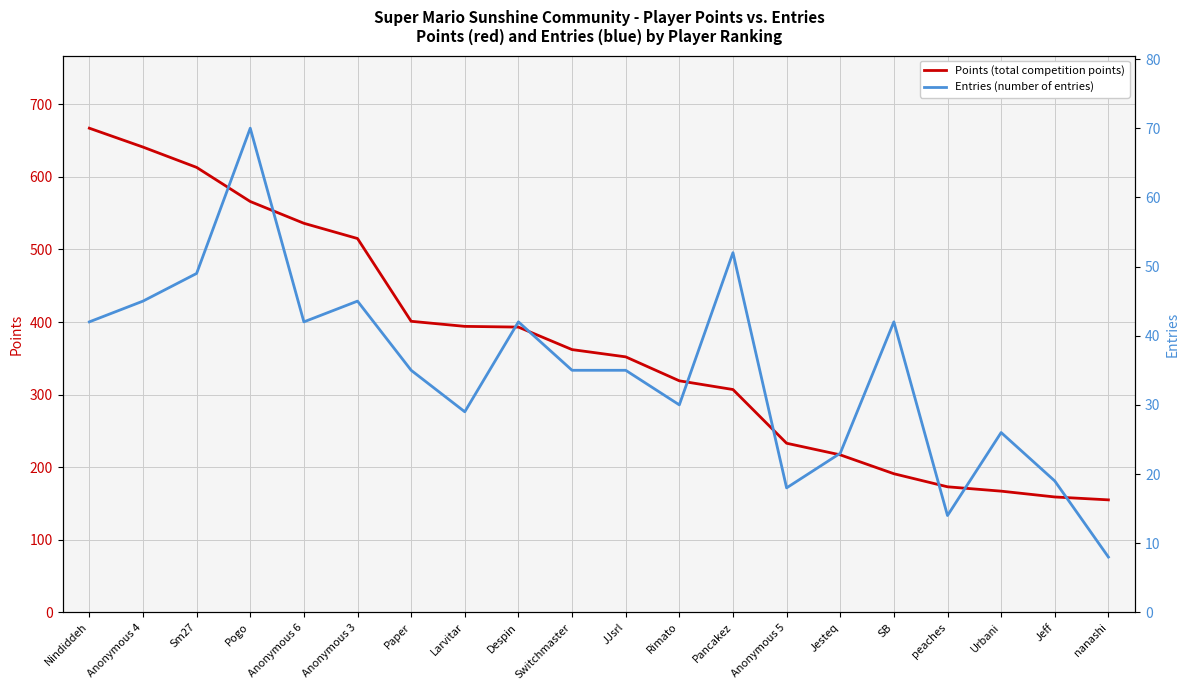

How many lines are shown in the chart?

2